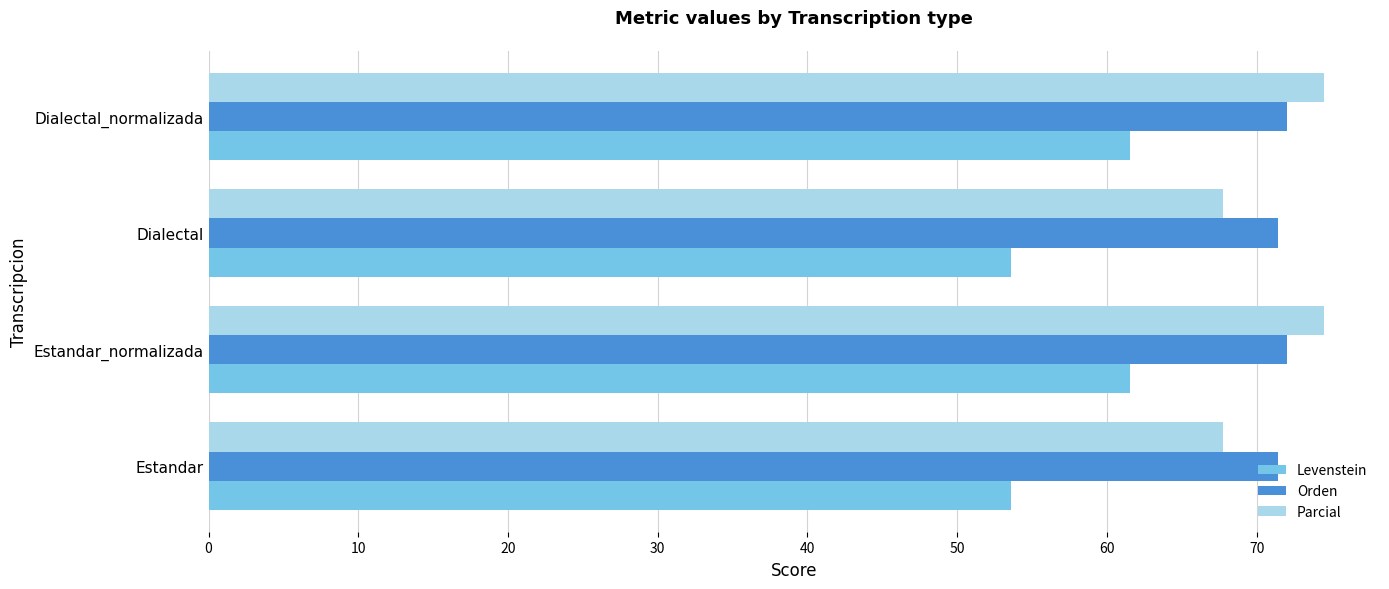

What is the maximum value for Levenstein?

61.5